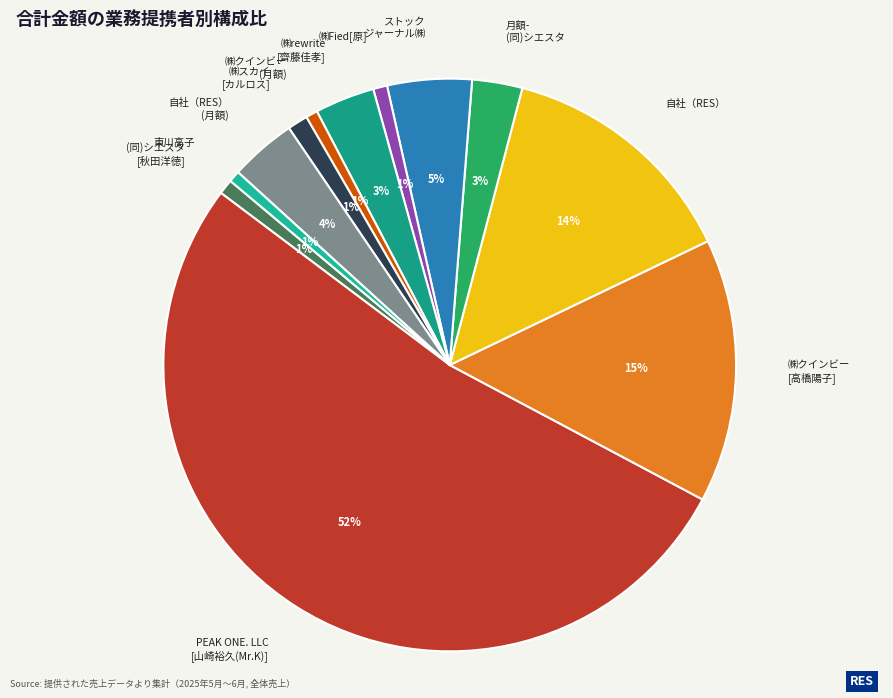

How many segments does this pie chart have?

12